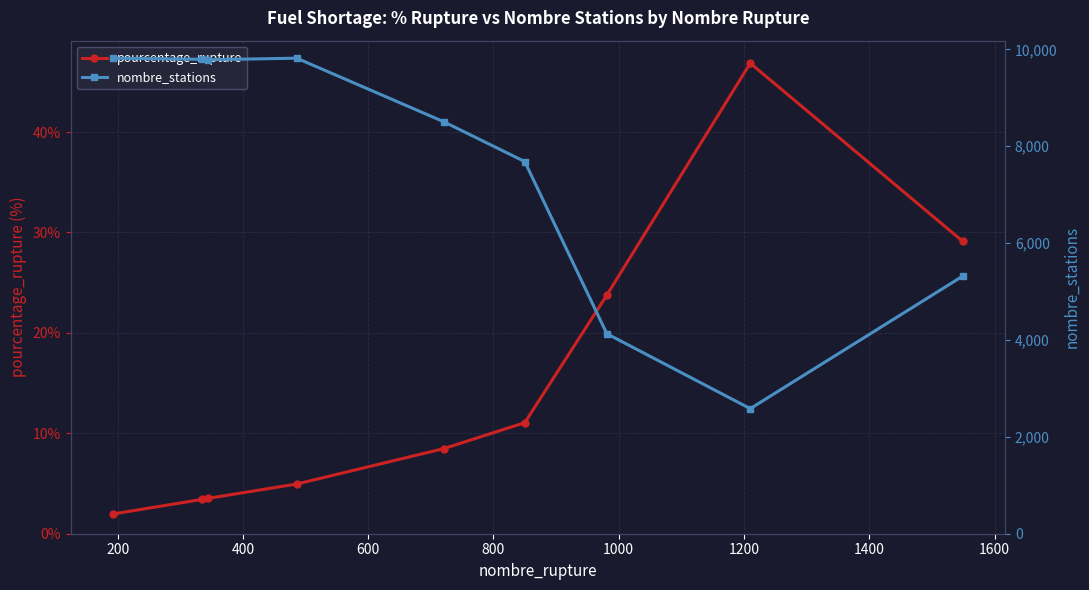

What is the value of the pourcentage_rupture point at the 2nd from the left?

3.4